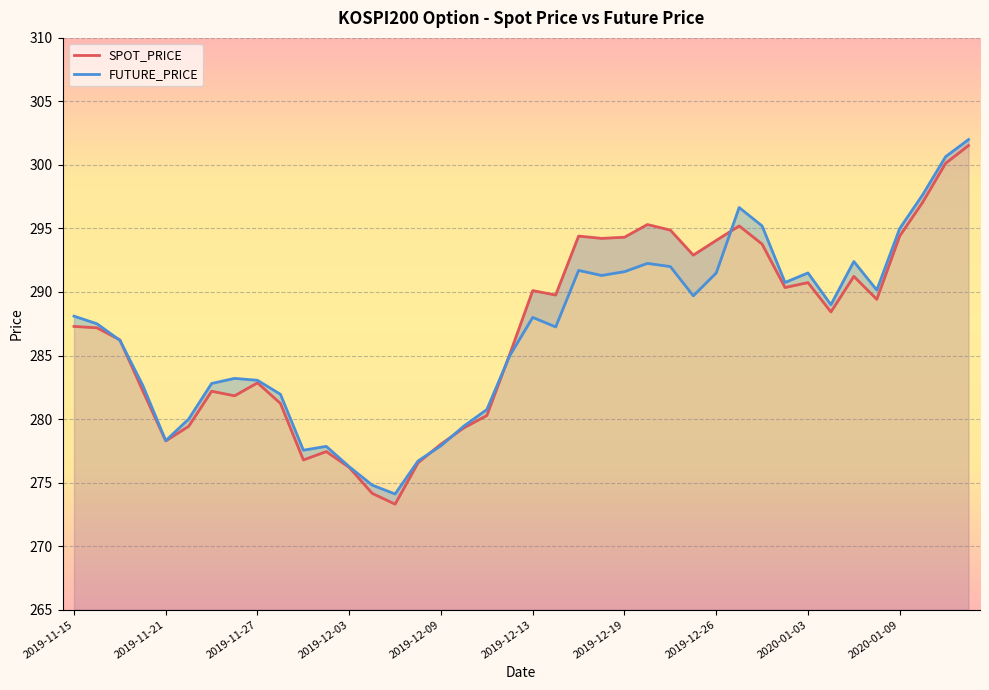

What is the smallest value displayed?

273.3